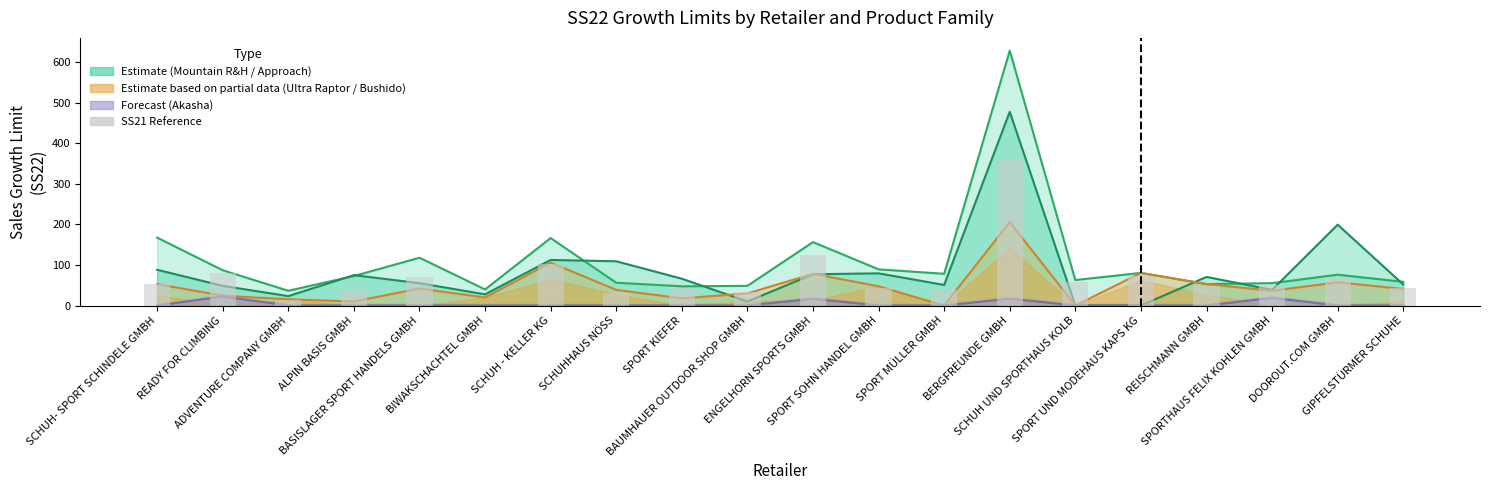

What is the label of the 12th bar from the right?

SPORT KIEFER